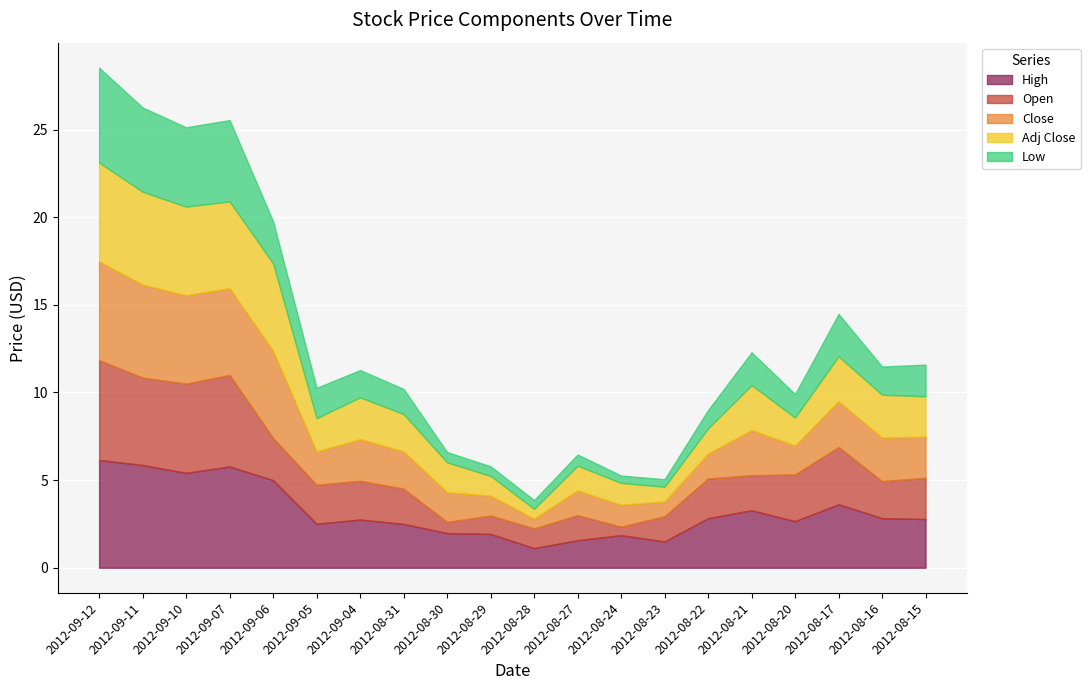

What is the difference between the highest and lowest values at 2012-08-29?

1.4